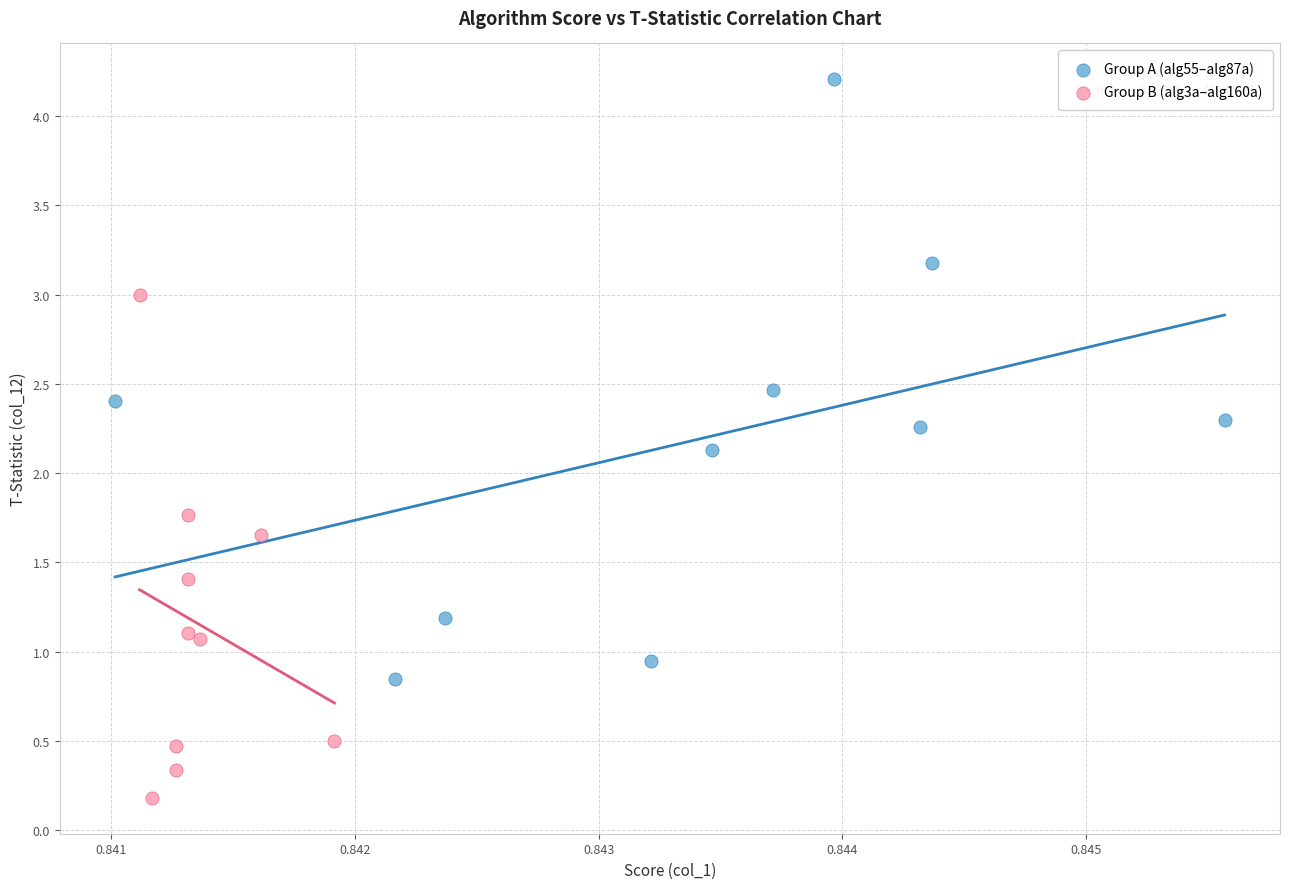

Which series has the largest Y range (max minus min)?

Group A (alg55–alg87a)